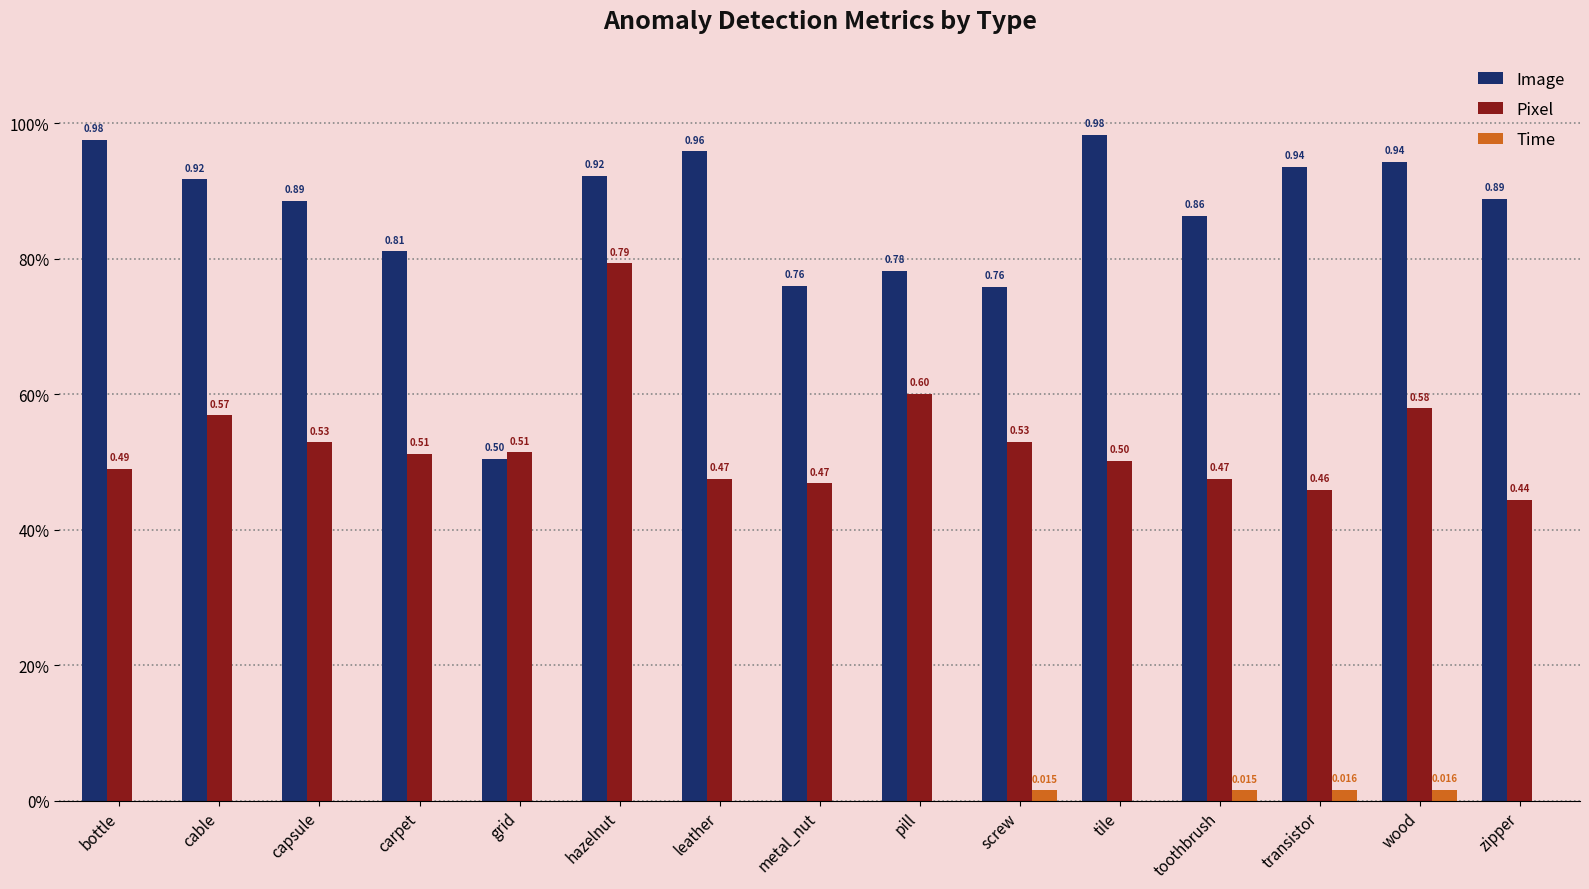

How many Time values are between 0 and 1?

15